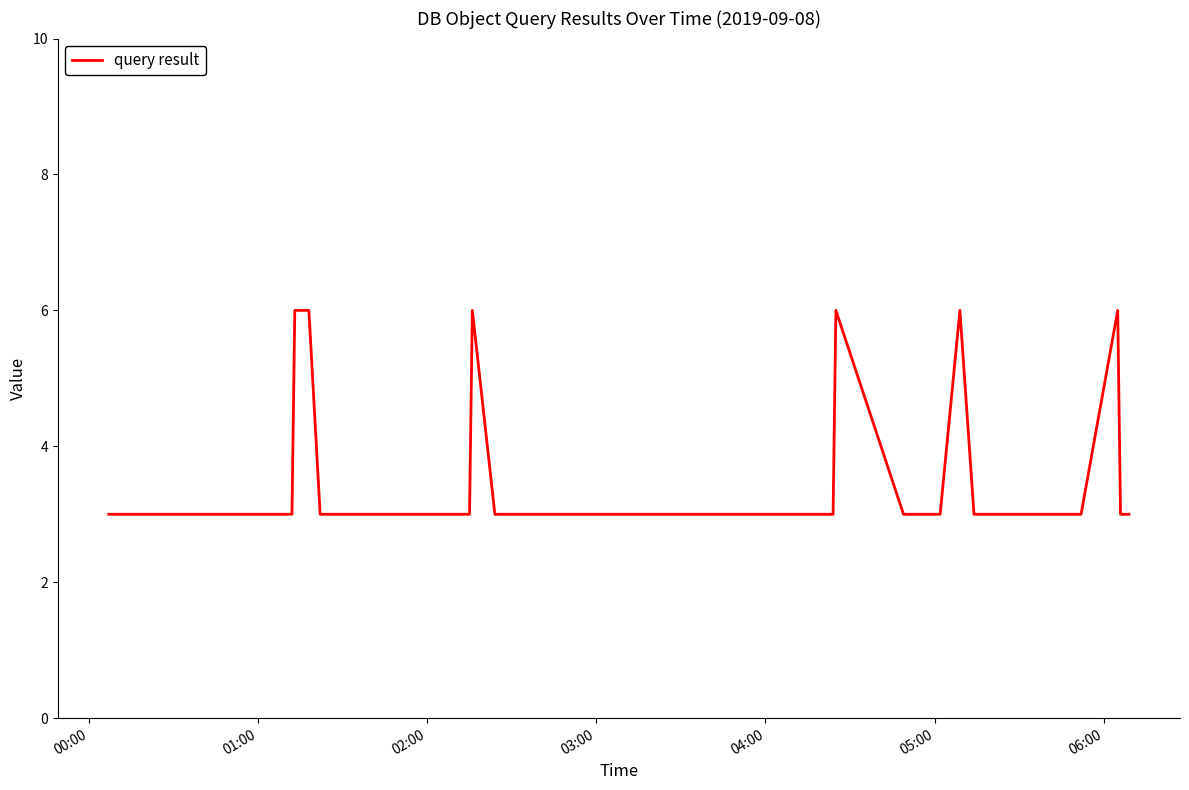

What is the difference between the second highest and second lowest values?

3